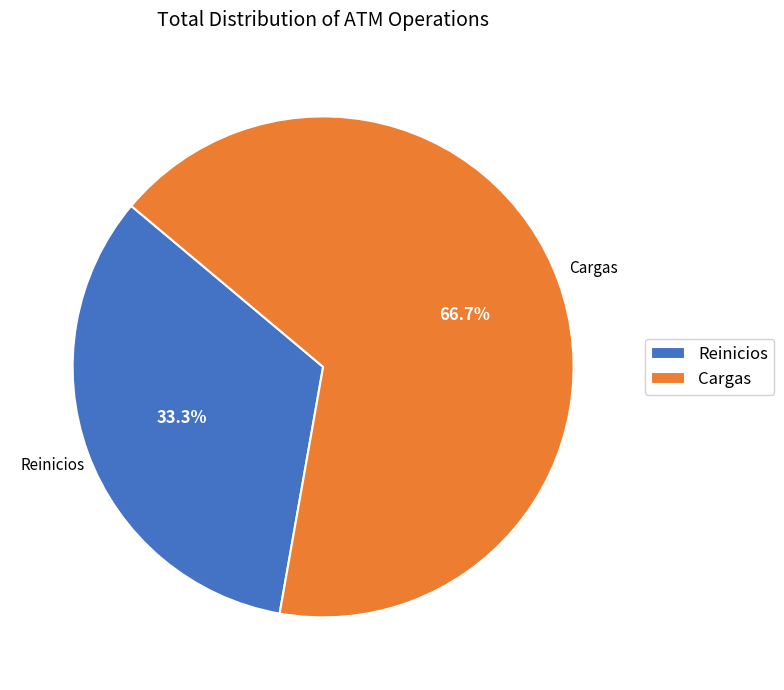

To the nearest percent, what is the average slice percentage?

50%